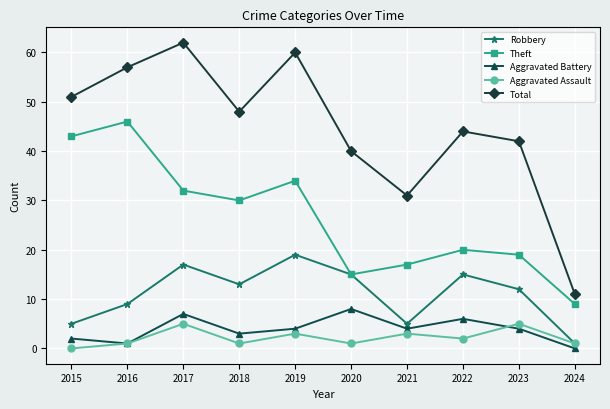

The Total series shows 31 at 2021. True or false?

True